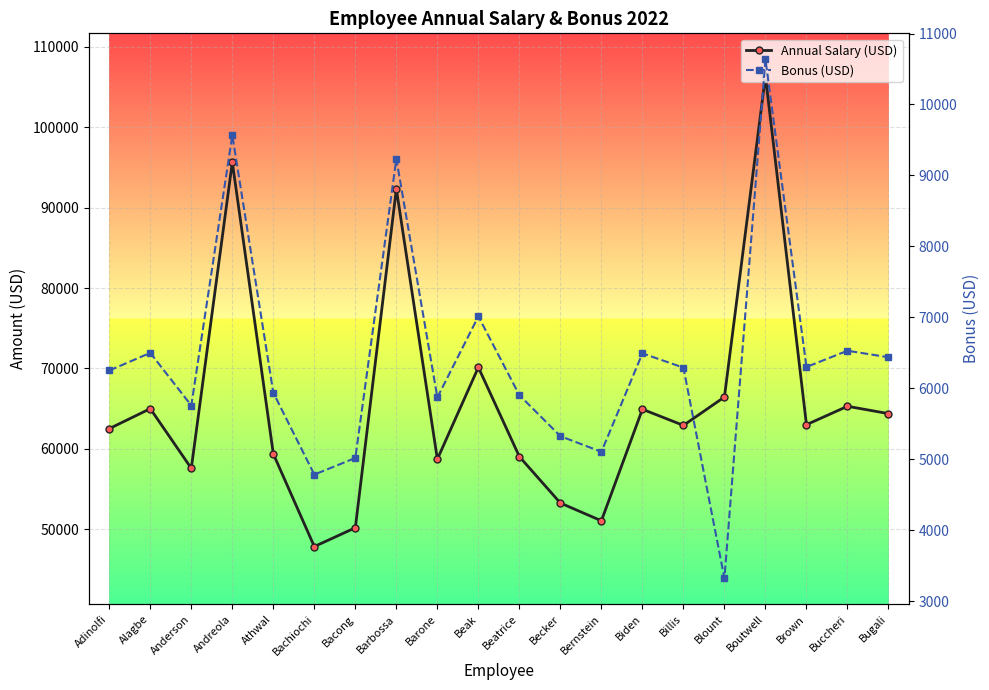

What is the difference between the highest and lowest values at Brown?

56700.0